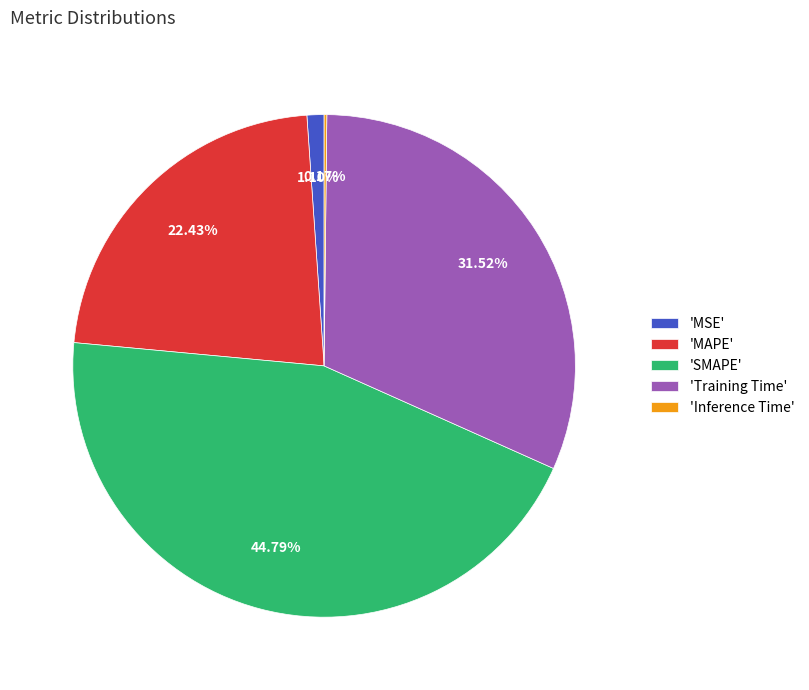

Which slice is the largest?

'SMAPE'